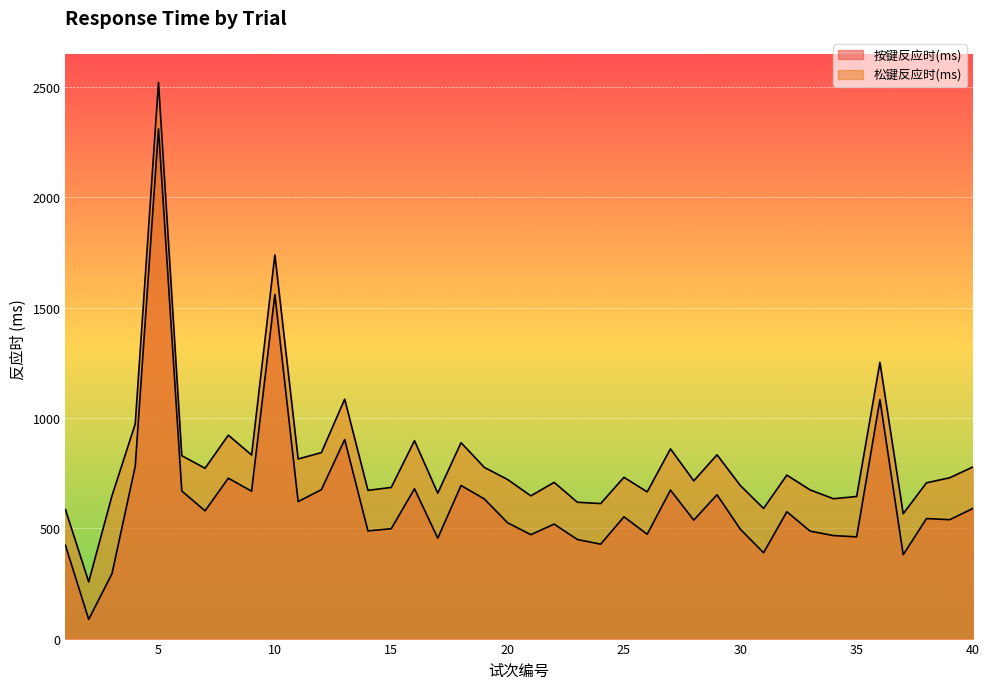

True or false: 松键反应时(ms) has a value of 644 at 35.

True